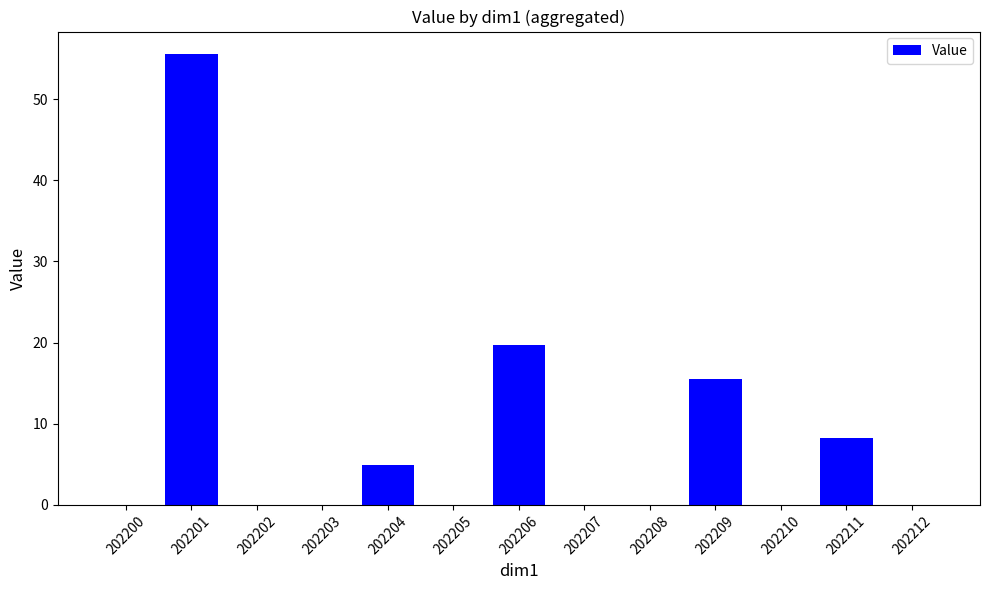

At which label is the value closest to 27?

202206